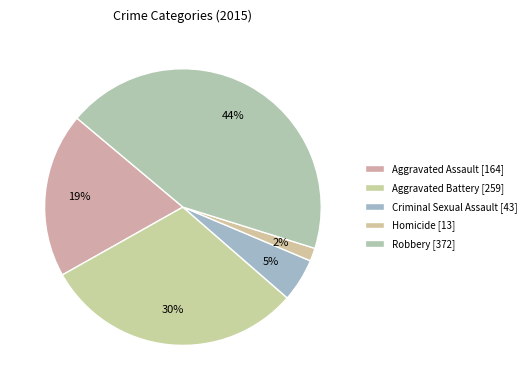

Which category has the biggest portion of the pie?

Robbery